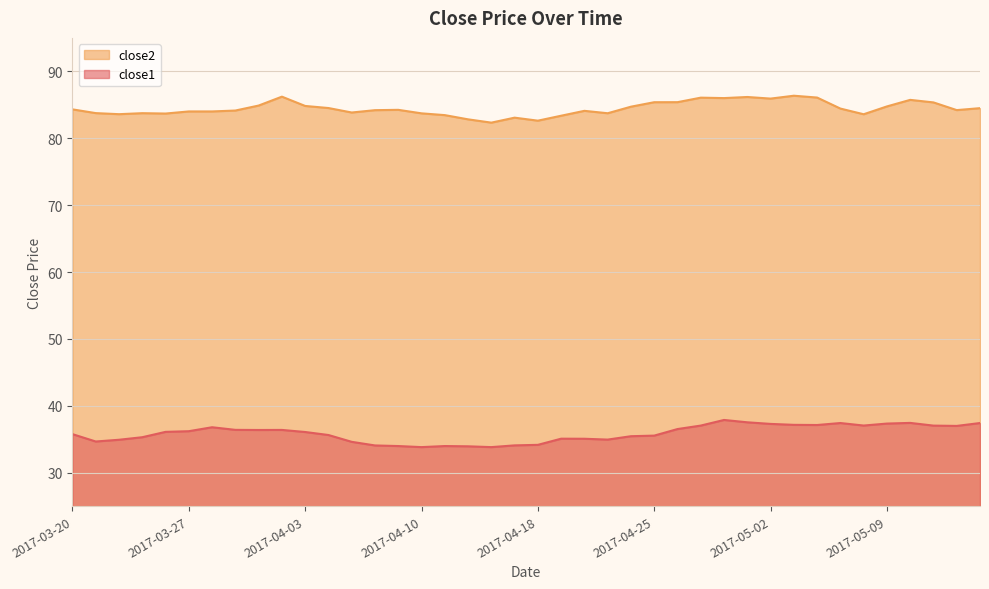

Count the number of data series in this chart.

2